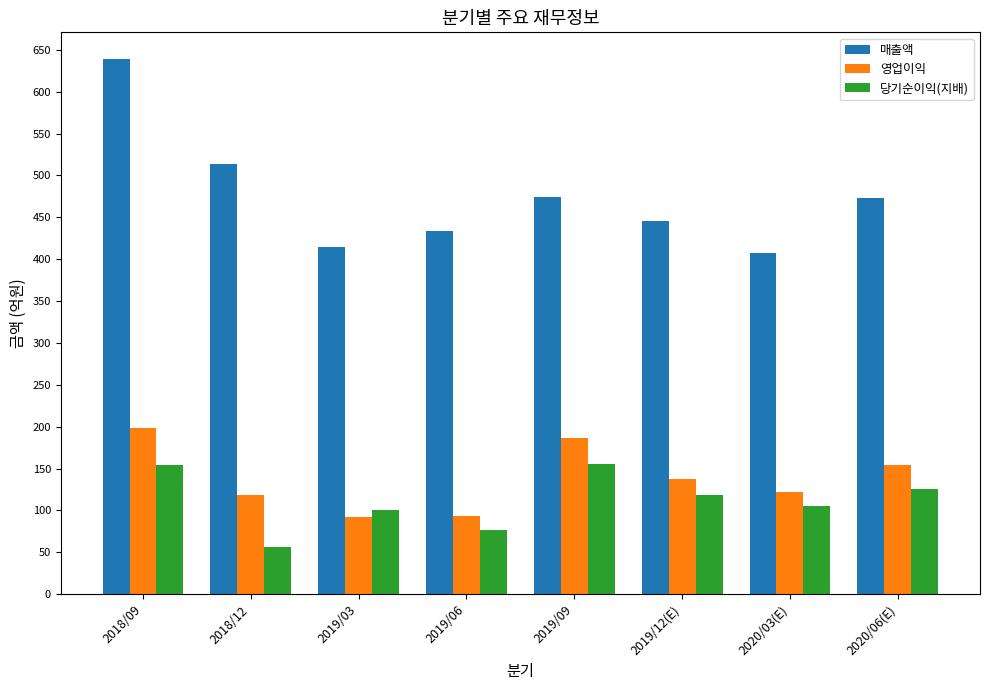

What is the difference between the highest and lowest values at 2018/09?

485